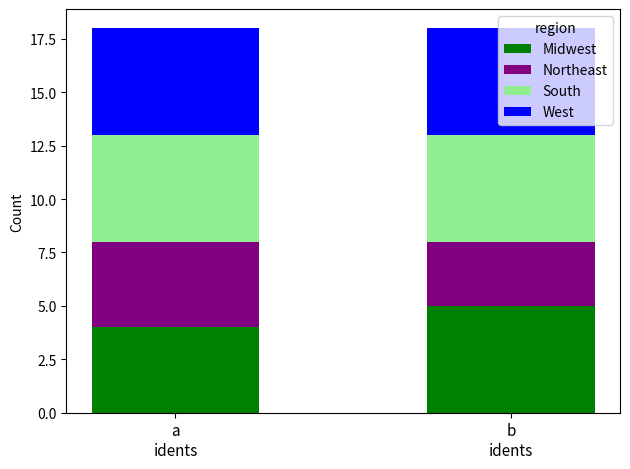

Count the number of categories in the chart.

2